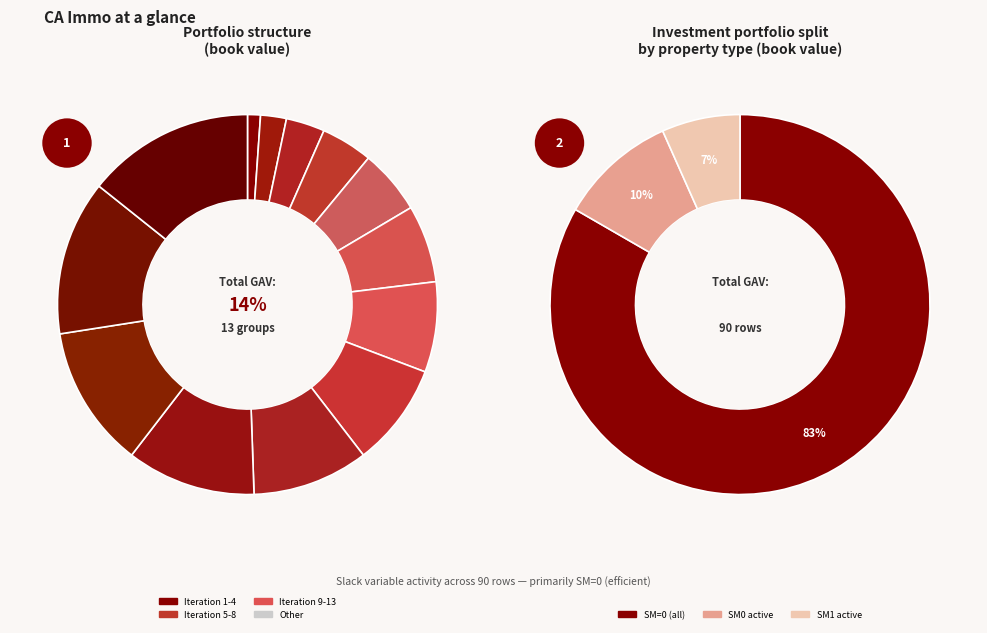

Is 9 the majority of the pie?

No